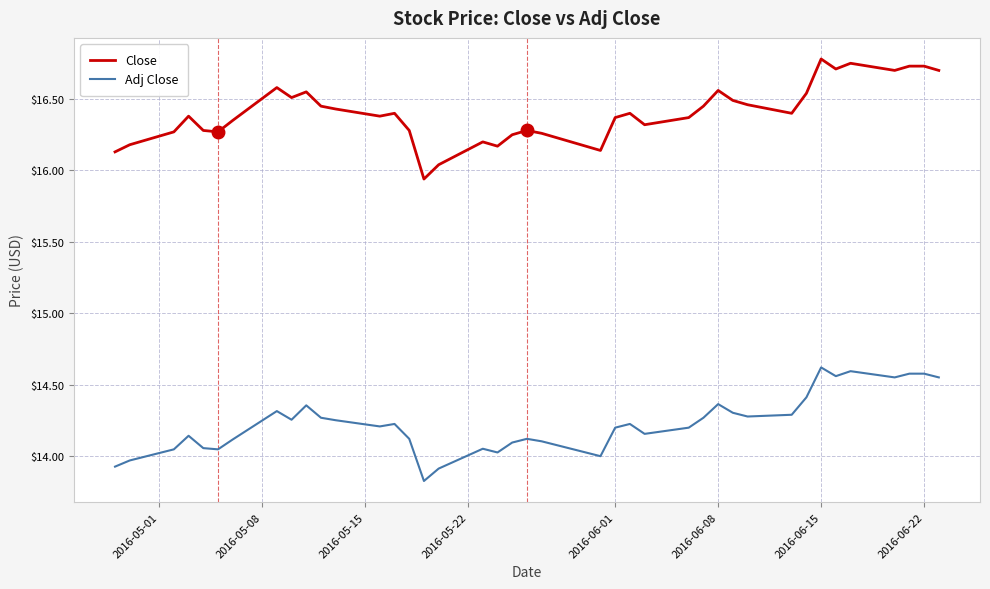

What is the smallest value displayed?

13.8